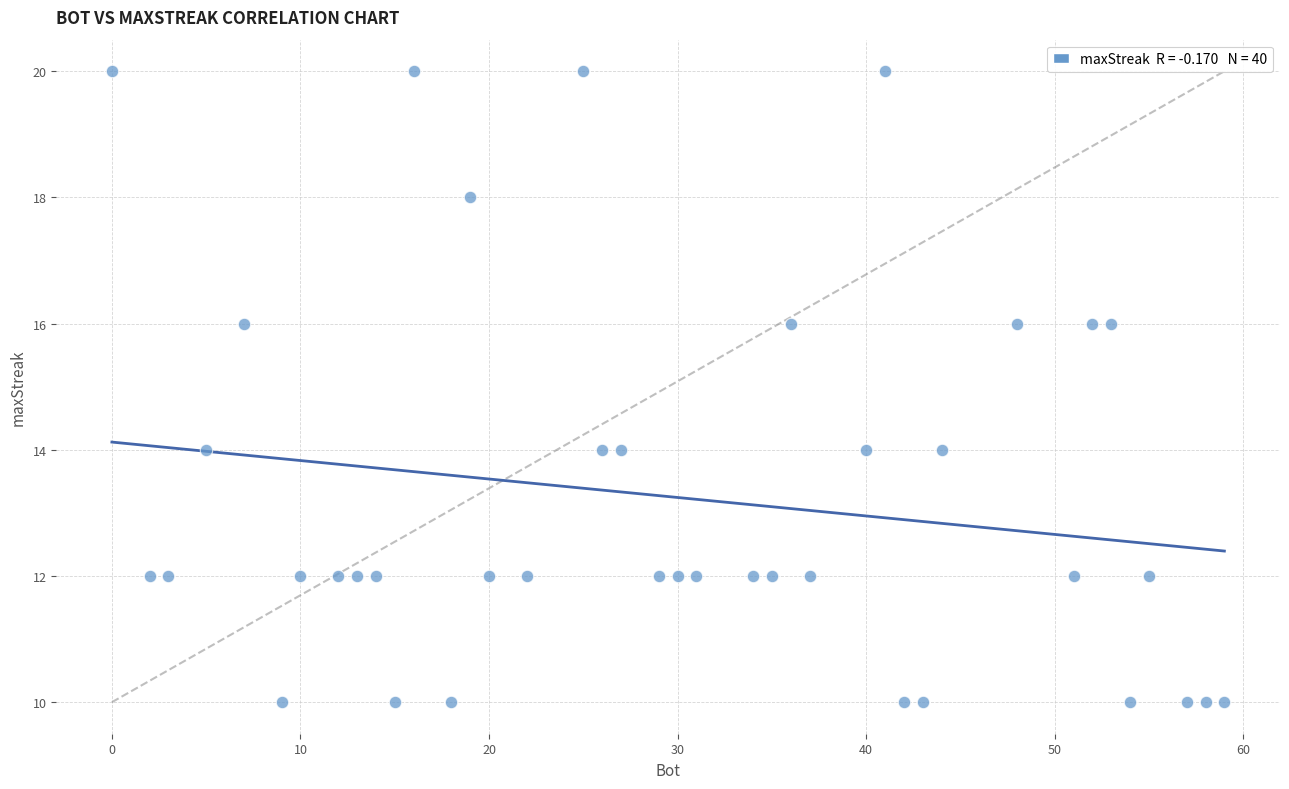

What is the range of X values (max minus min)?

59